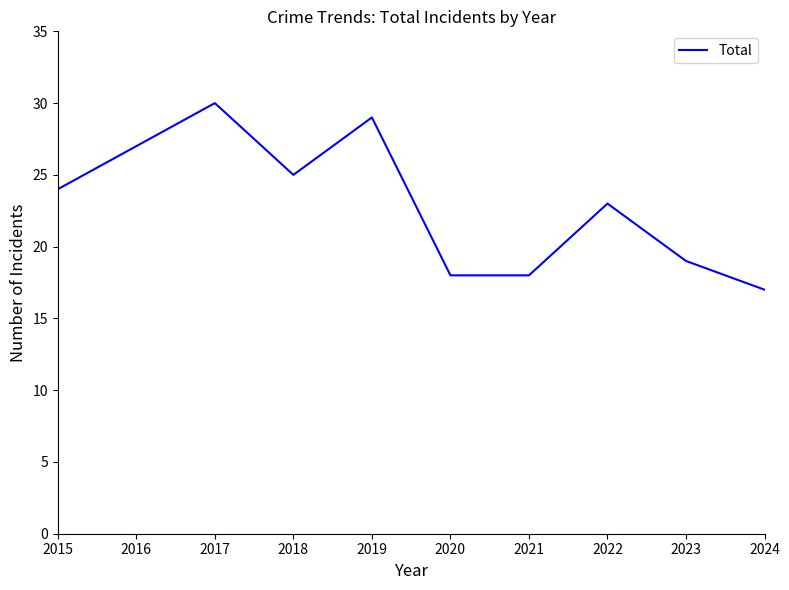

True or false: the data has more than 1 interior local peaks.

True